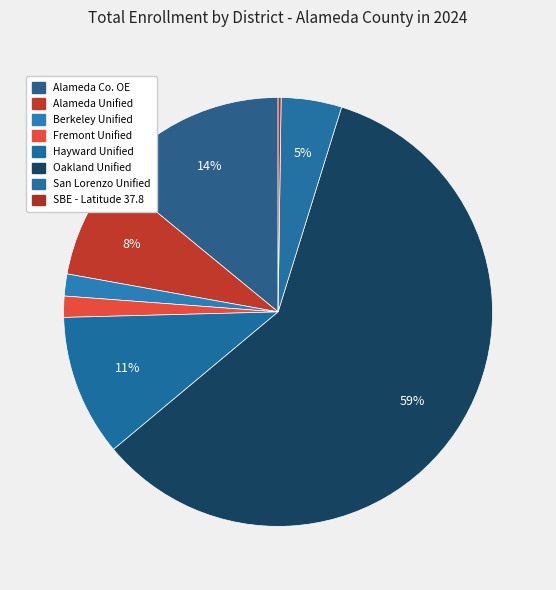

Rank the categories by value from lowest to highest.

SBE - Latitude 37.8 High, Fremont Unified, Berkeley Unified, San Lorenzo Unified, Alameda Unified, Hayward Unified, Alameda County Office of Education, Oakland Unified